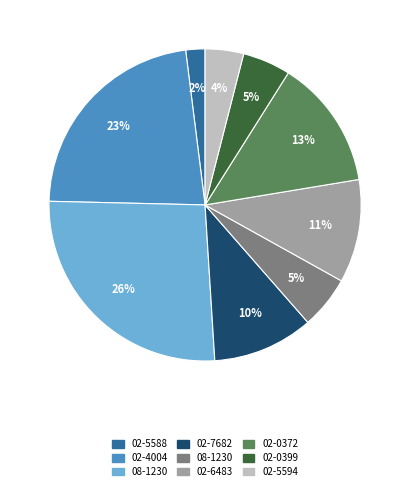

To the nearest percent, what is the average slice percentage?

11%